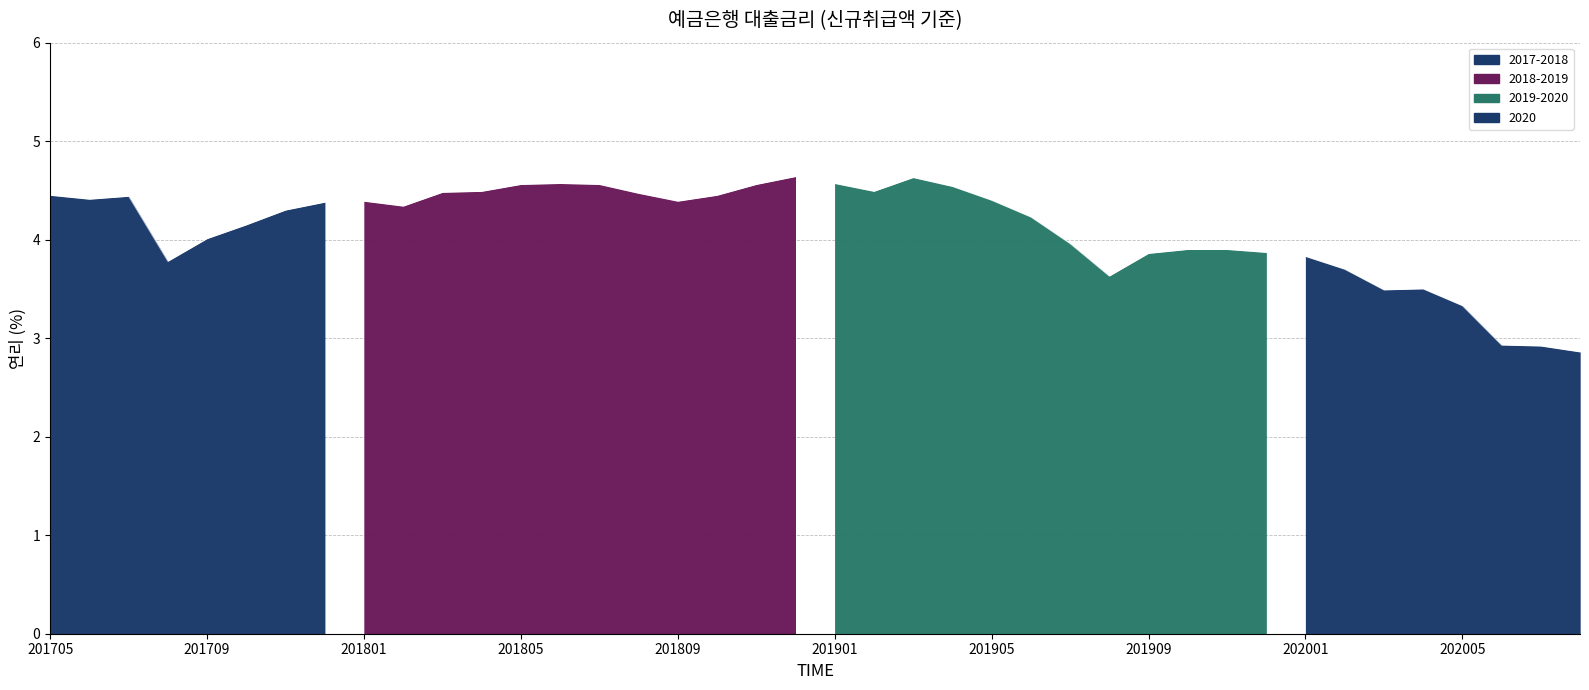

Rank the categories by value from highest to lowest.

201812, 201903, 201806, 201901, 201805, 201807, 201811, 201904, 201804, 201902, 201803, 201808, 201705, 201810, 201707, 201706, 201905, 201801, 201809, 201712, 201802, 201711, 201906, 201710, 201709, 201907, 201910, 201911, 201912, 201909, 202001, 201708, 202002, 201908, 202004, 202003, 202005, 202006, 202007, 202008